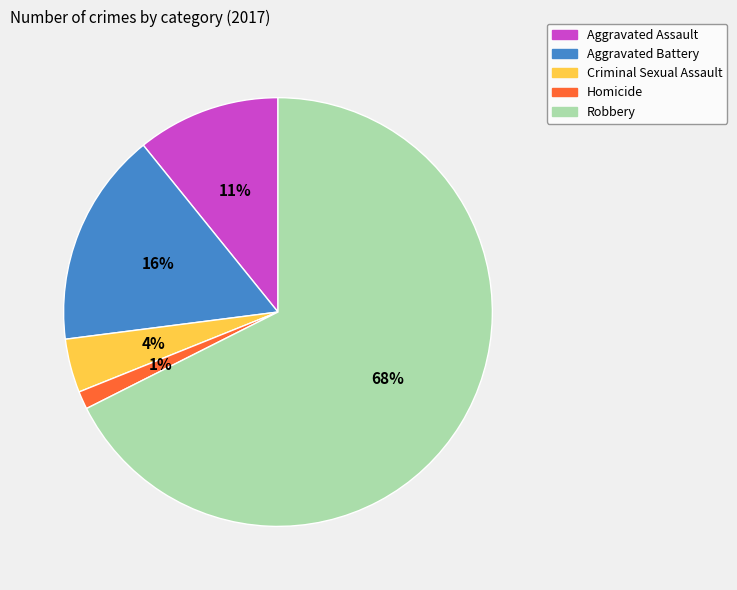

True or false: Aggravated Assault accounts for 11% of the total.

True